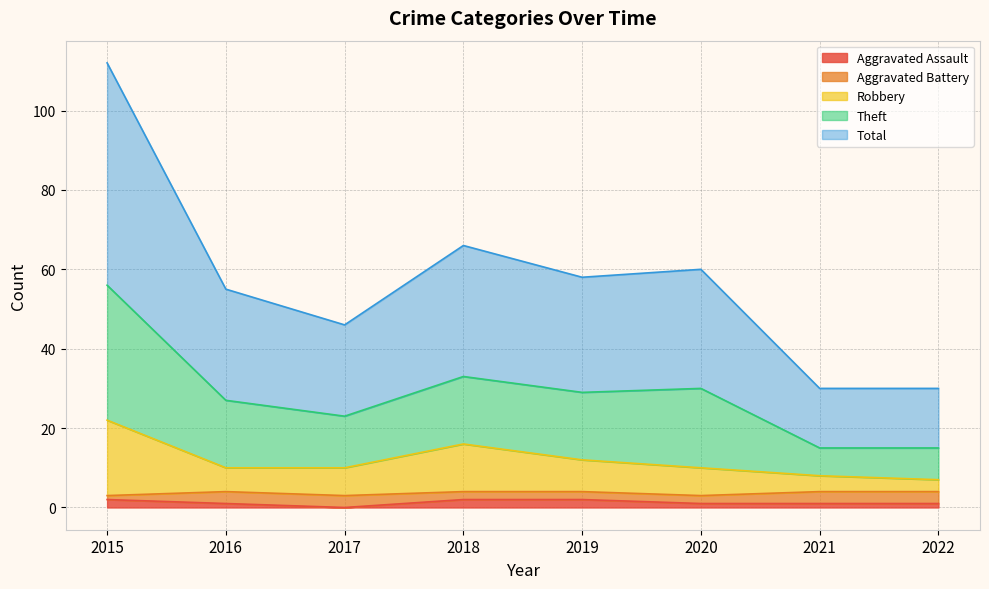

True or false: Aggravated Assault and Total cross at least once.

False